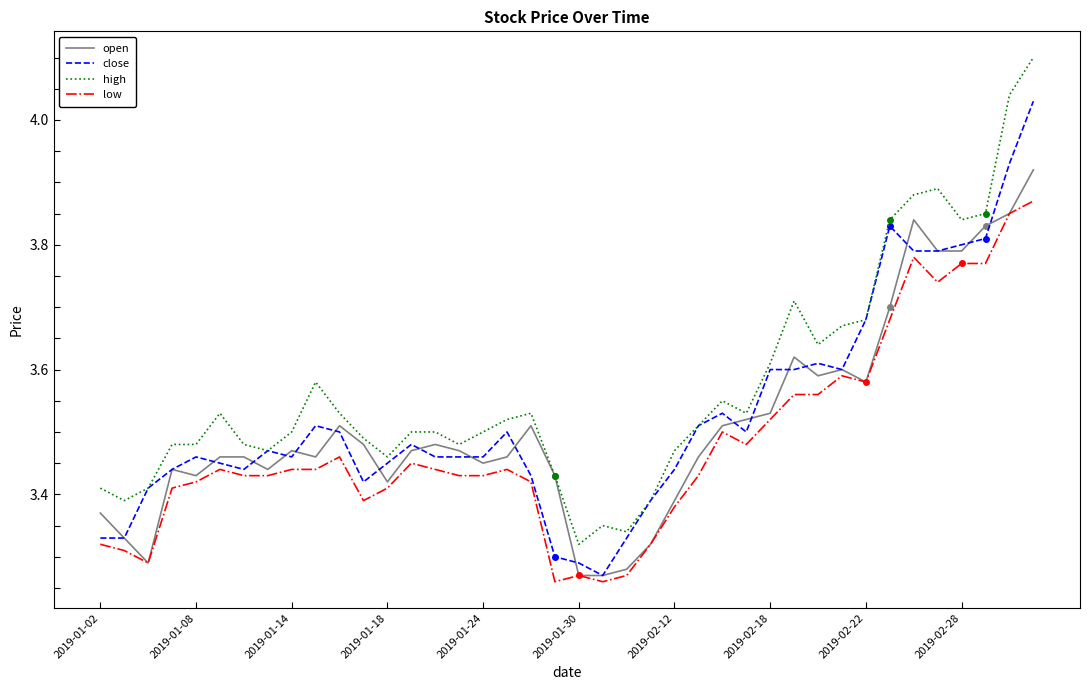

What is the difference between the maximum and minimum values in the close series?

0.8